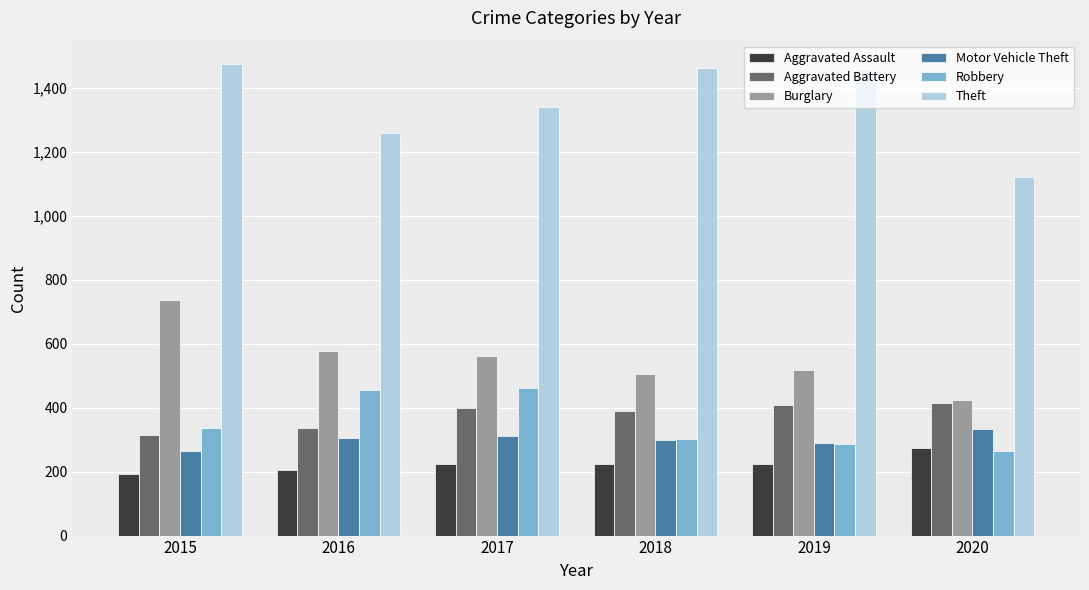

Is the value of Theft at 2017 greater than the value of Aggravated Assault at 2017?

Yes